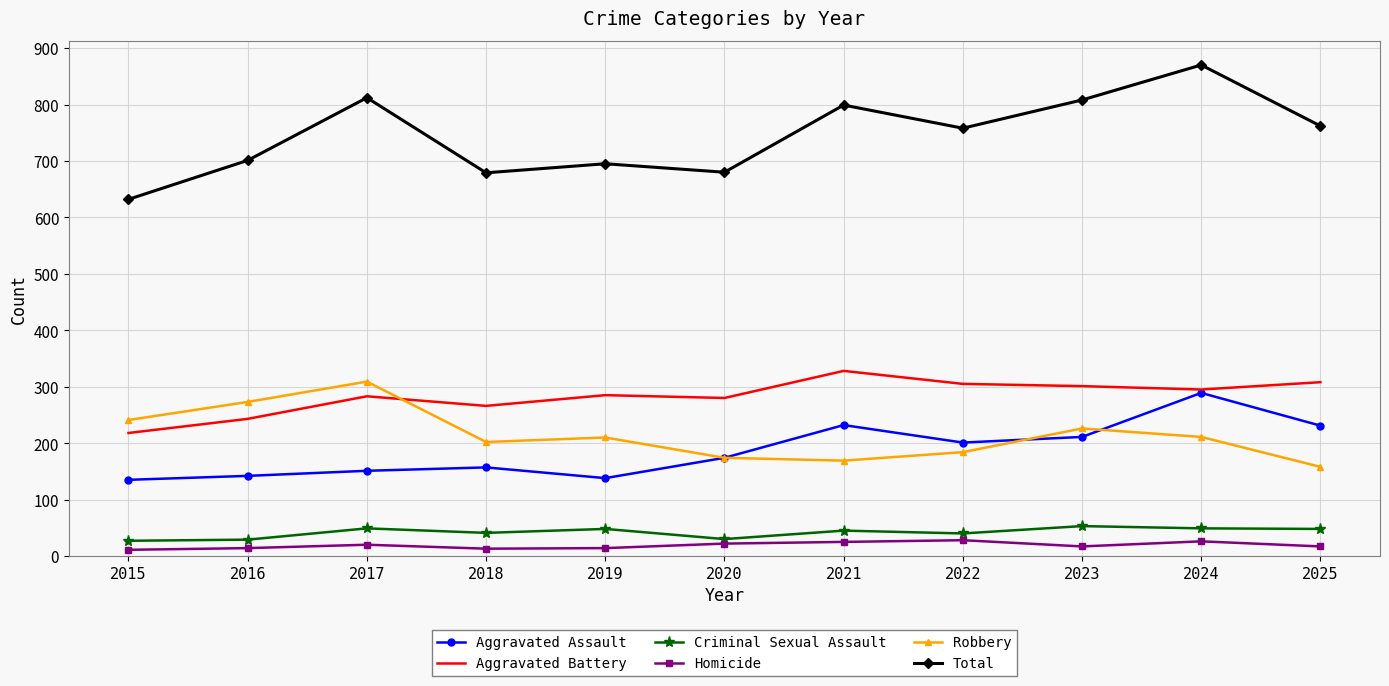

What is the difference between the Aggravated Battery values at 2022 and 2021?

23